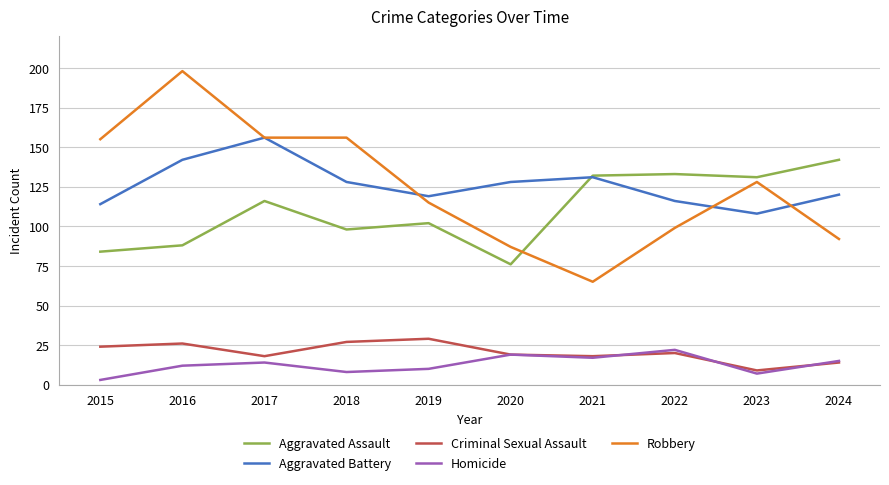

The Homicide series shows 19 at 2016. True or false?

False